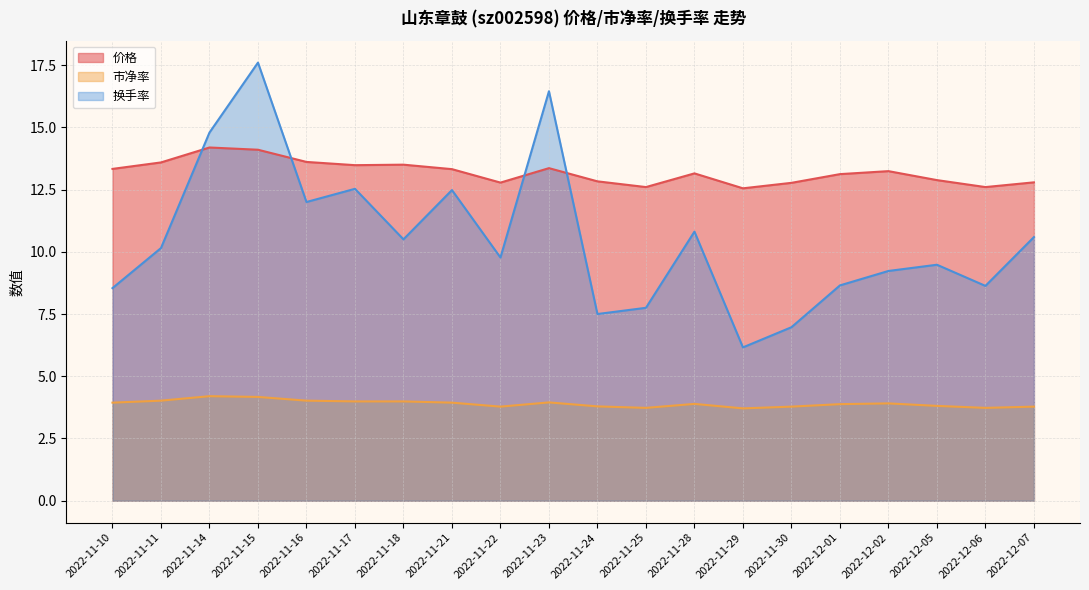

At which label is 换手率 closest to 11?

2022-11-28